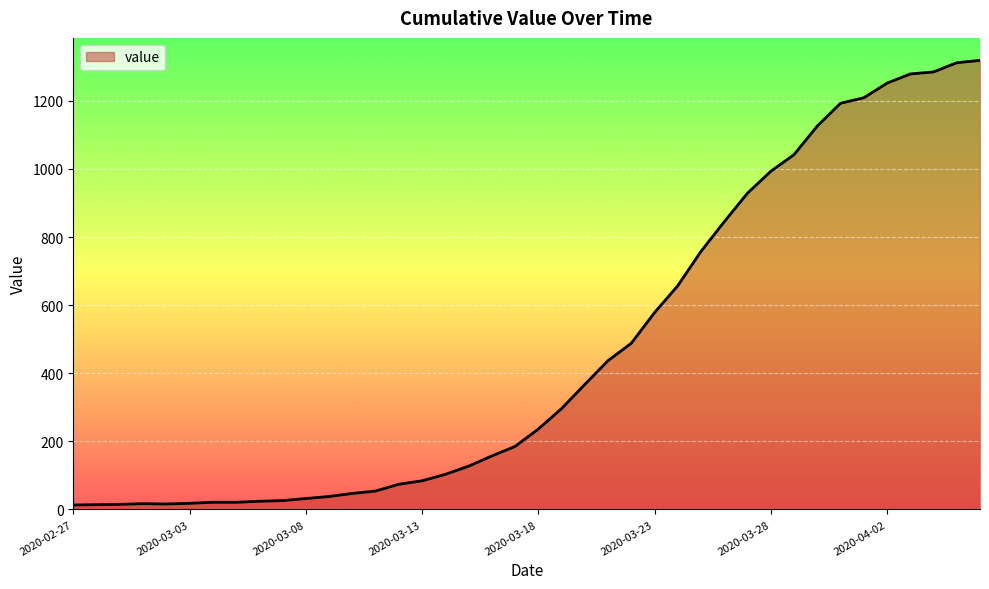

Does the chart have visible grid lines?

Yes